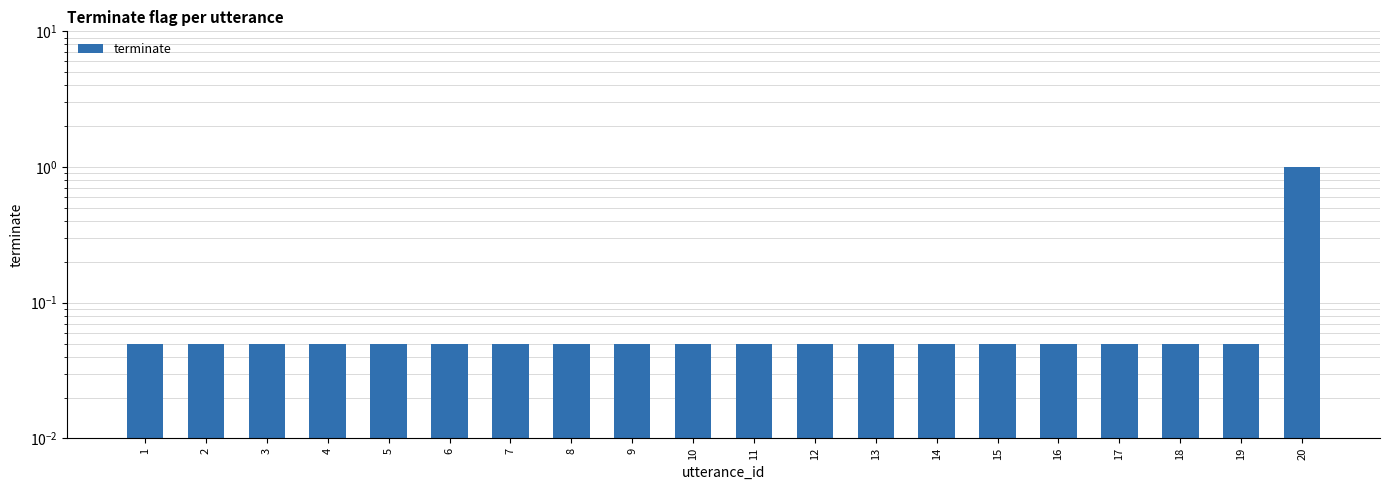

Does the chart contain stacked bars?

No